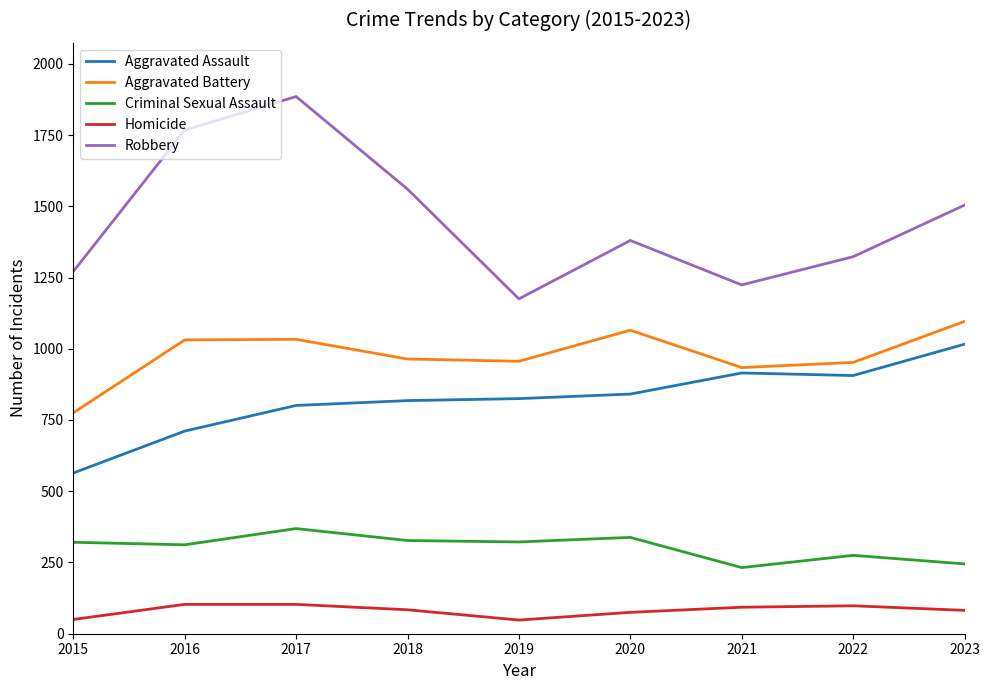

What is the spread (max minus min) of values at 2019?

1127